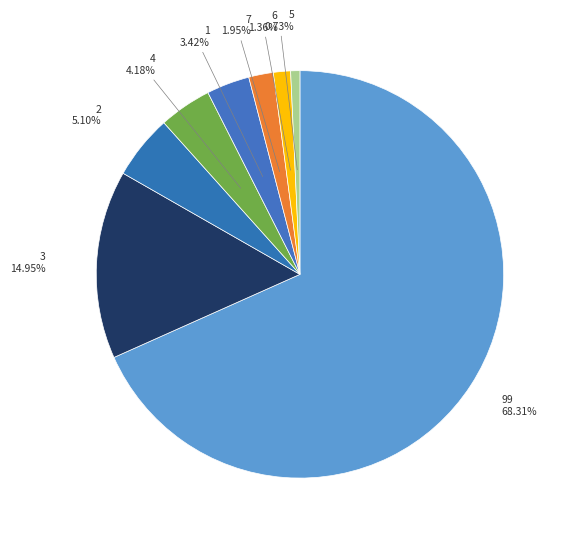

Which category accounts for the majority?

99